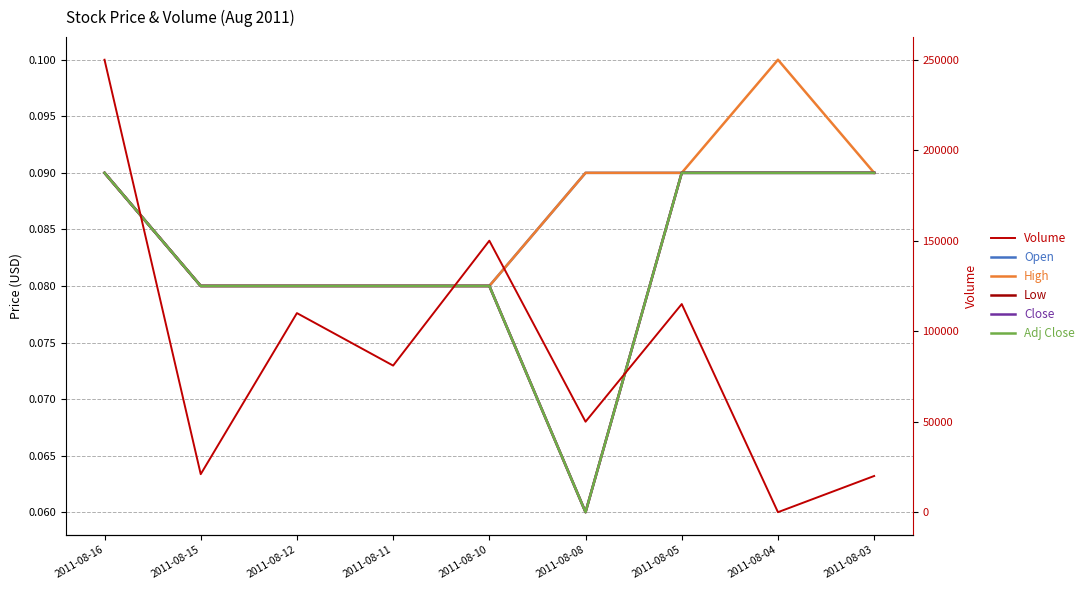

The High series shows 0.2 at 2011-08-08. True or false?

False